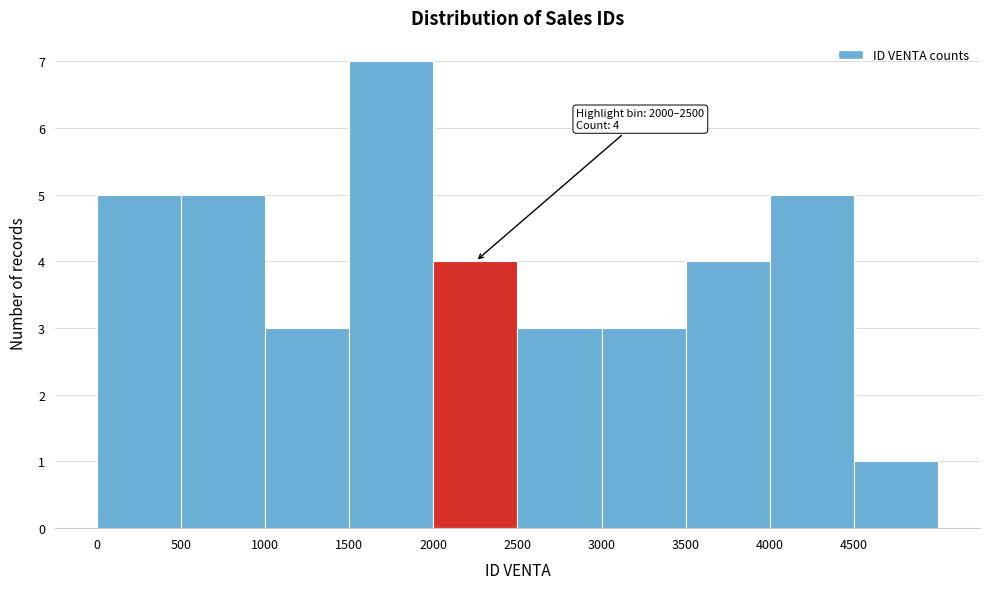

Over which range of the x-axis is the bar tallest?

1500 to 2000